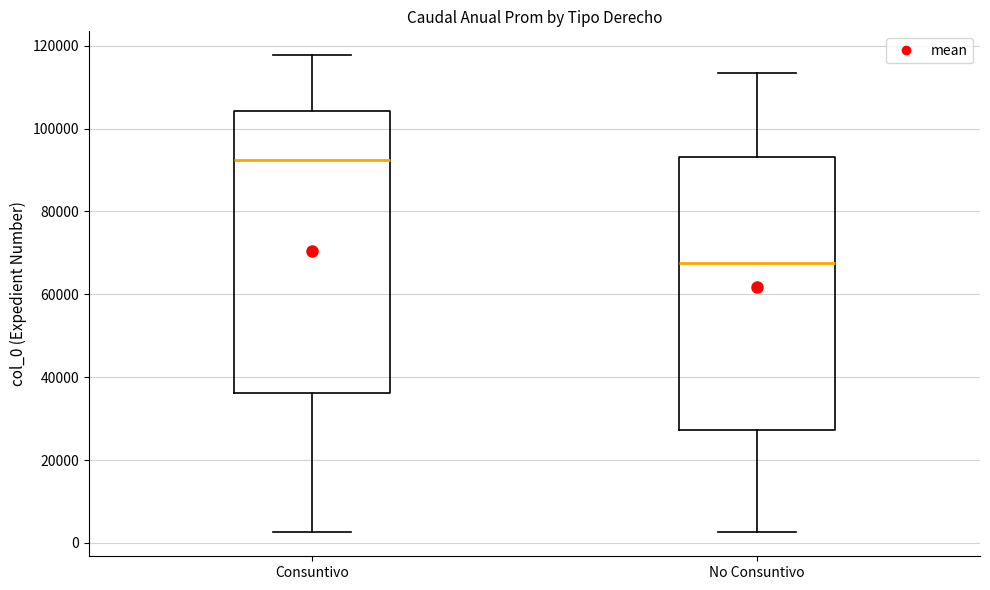

Which box has the highest median line?

Consuntivo